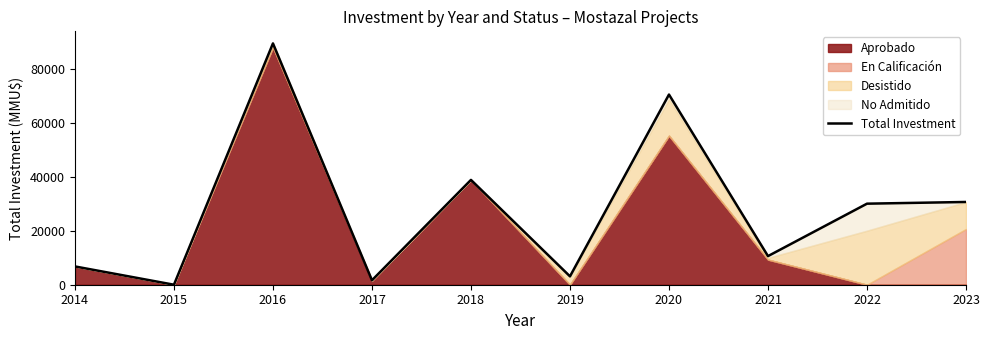

List the labels in order of value, smallest first.

2015, 2017, 2019, 2014, 2021, 2022, 2023, 2018, 2020, 2016